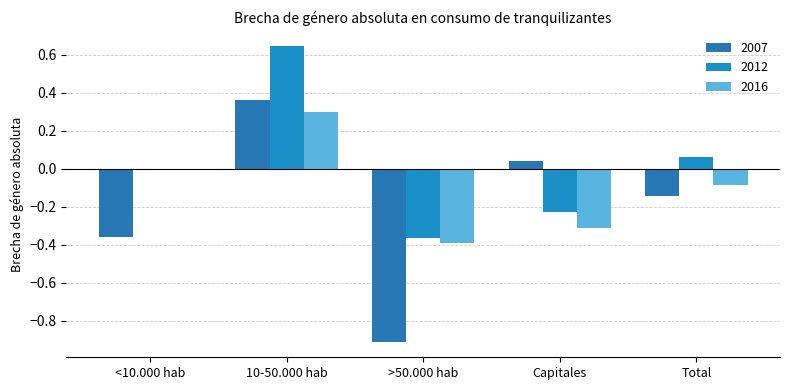

What is the sum of the 2016 values at <10.000 hab and Total?

-0.1